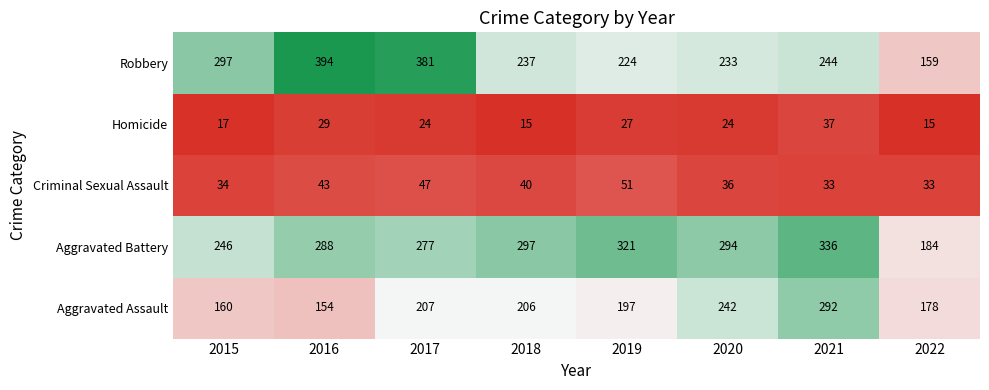

What is the total value across all series at 2017?

936